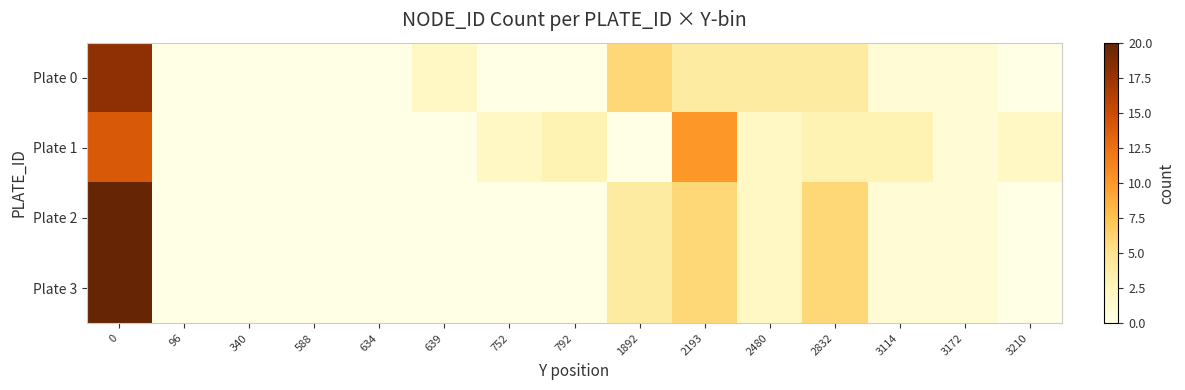

Which series changed the most between 639 and 2832?

Plate 2